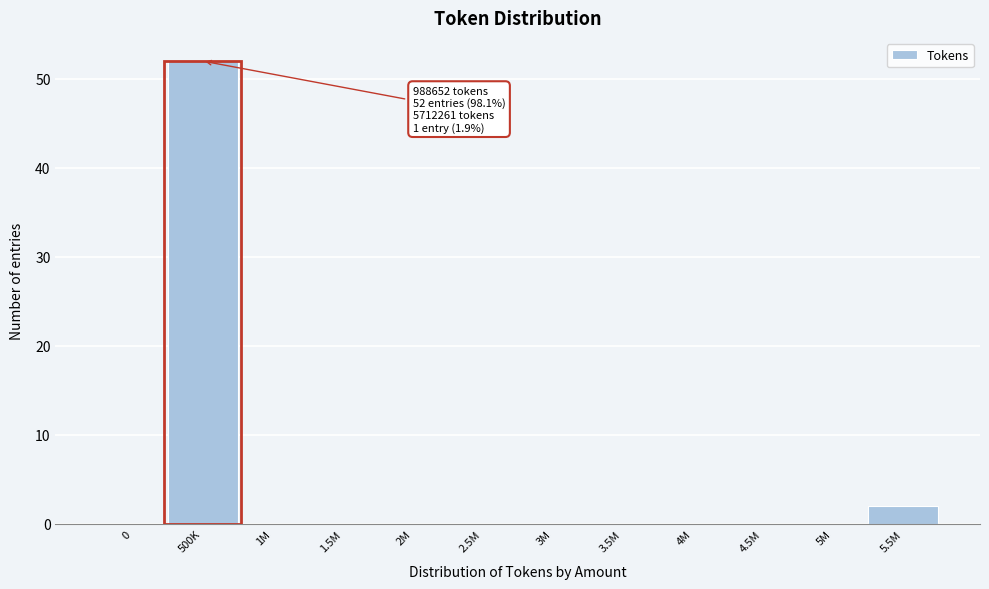

Reading left to right, transcribe all the data shown in this chart.

0=0	500K=52	1M=0	1.5M=0	2M=0	2.5M=0	3M=0	3.5M=0	4M=0	4.5M=0	5M=0	5.5M=2